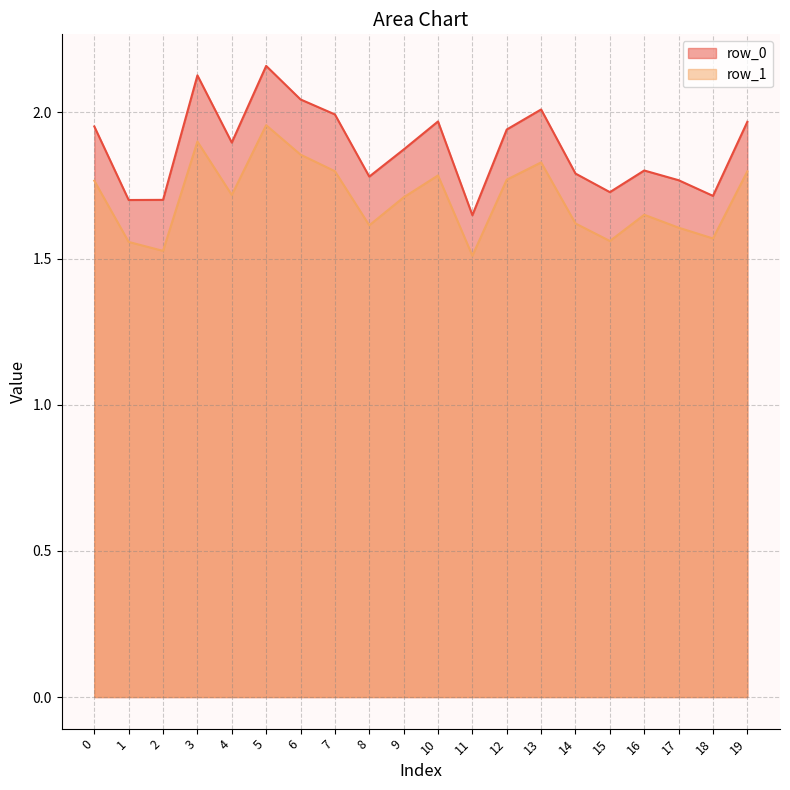

What is the value of the row_0_line point at the 20th from the left?

2.0